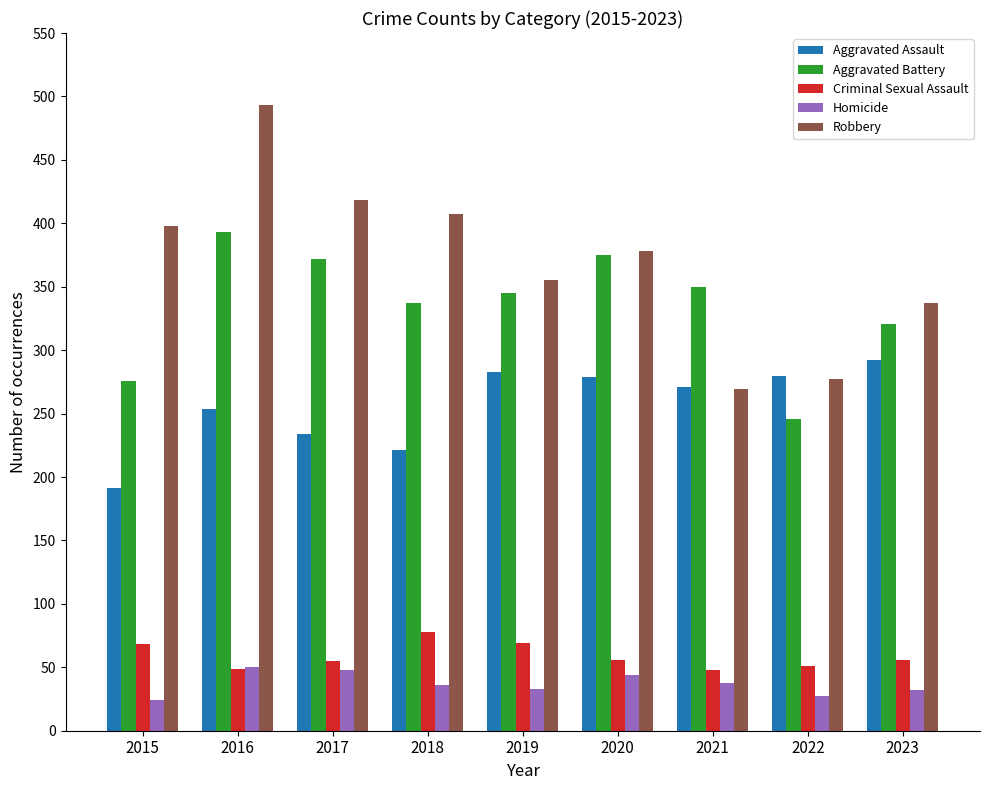

What is the difference between the second highest and minimum values in the Homicide series?

24